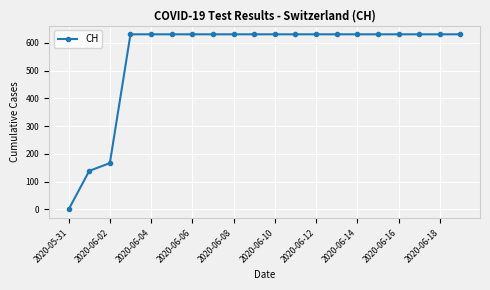

What is the maximum value shown in the chart?

631